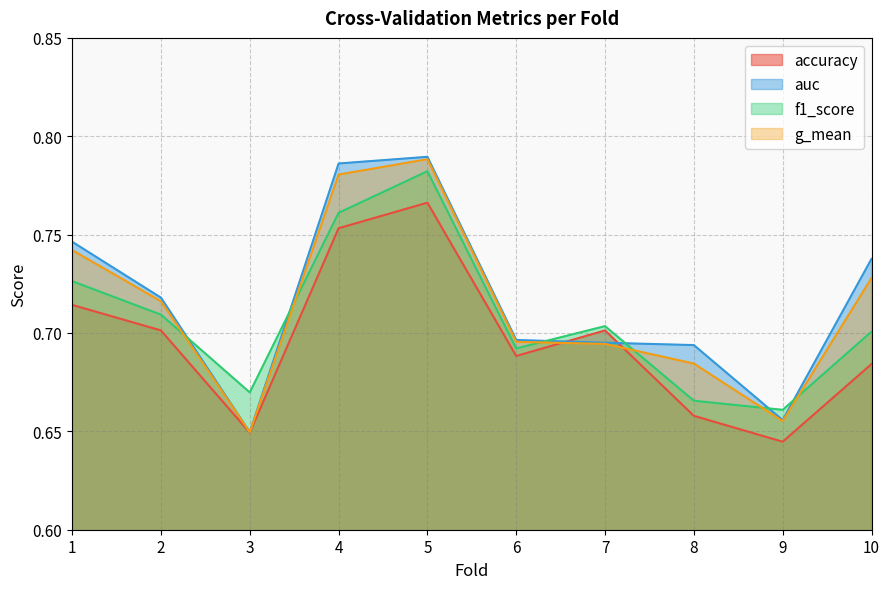

What is the value of the f1_score point at the 6th from the left?

0.7